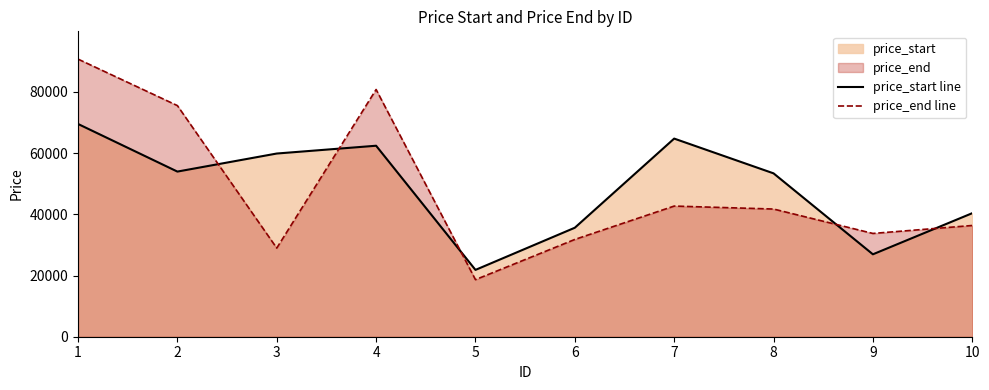

After their last crossing, which series has the higher values: price_end line or price_start line?

price_start line